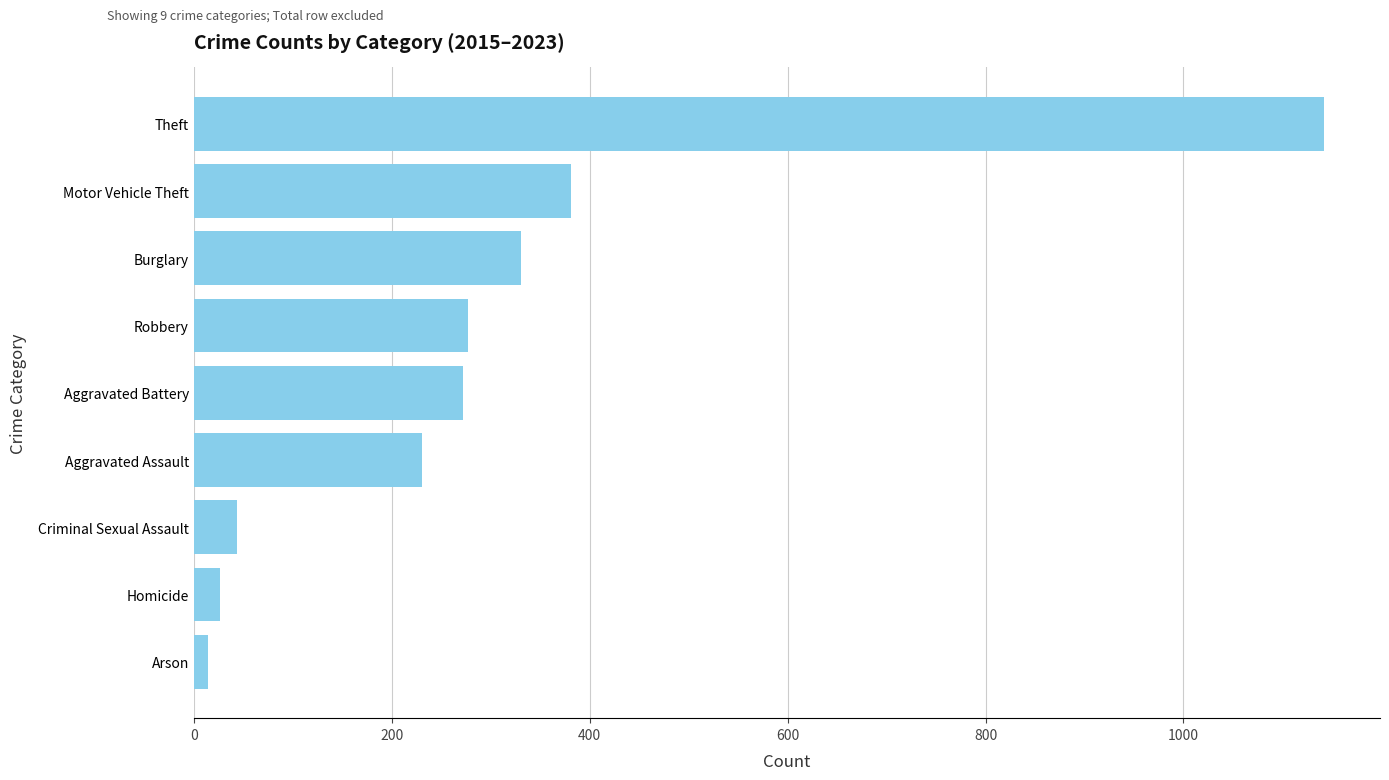

What is the label of the 2nd bar from the bottom?

Homicide